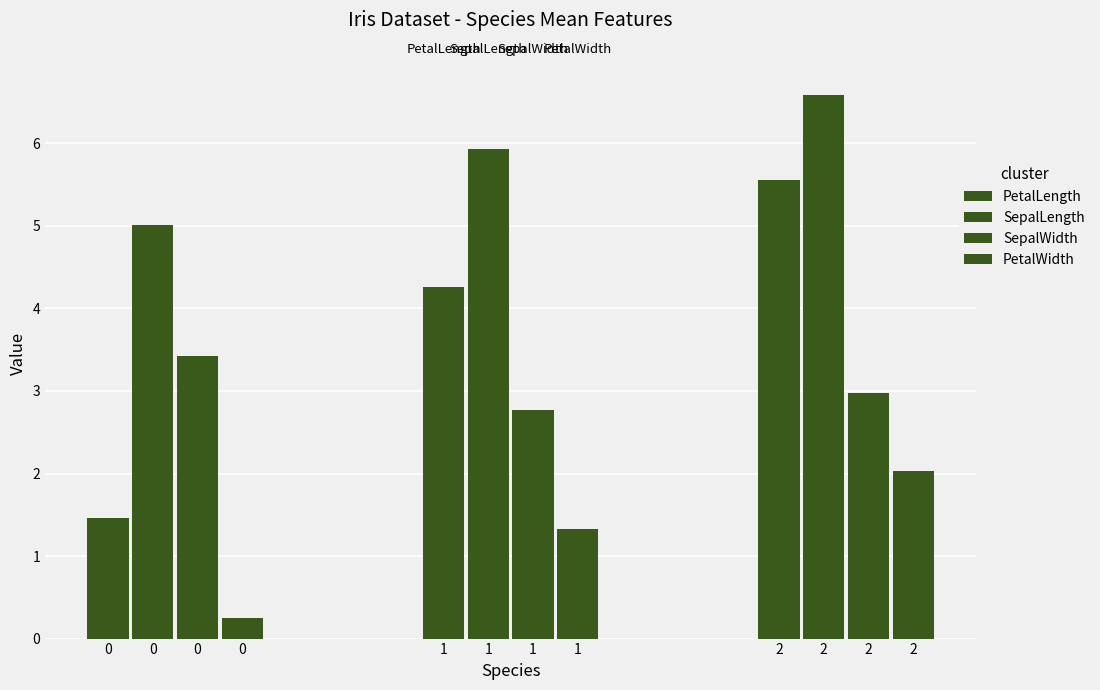

Which series has the widest spread of values?

PetalLength